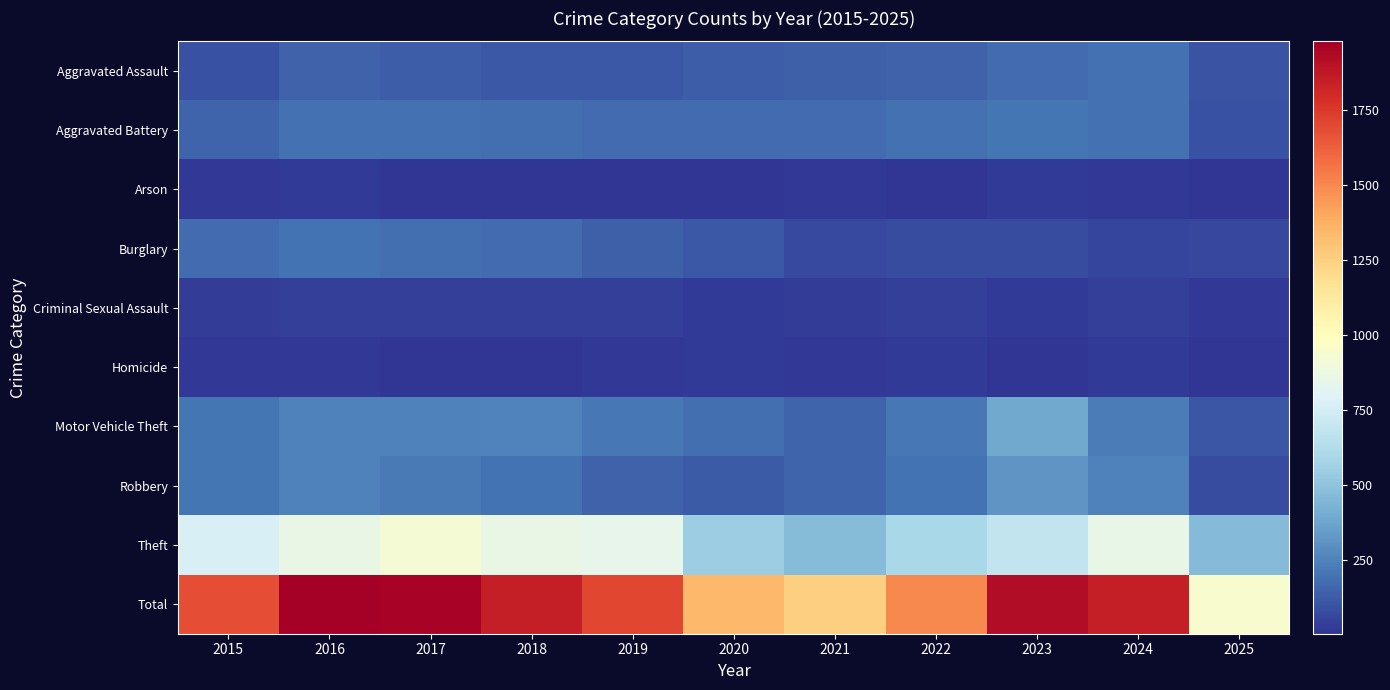

What is the minimum value shown in the chart?

5